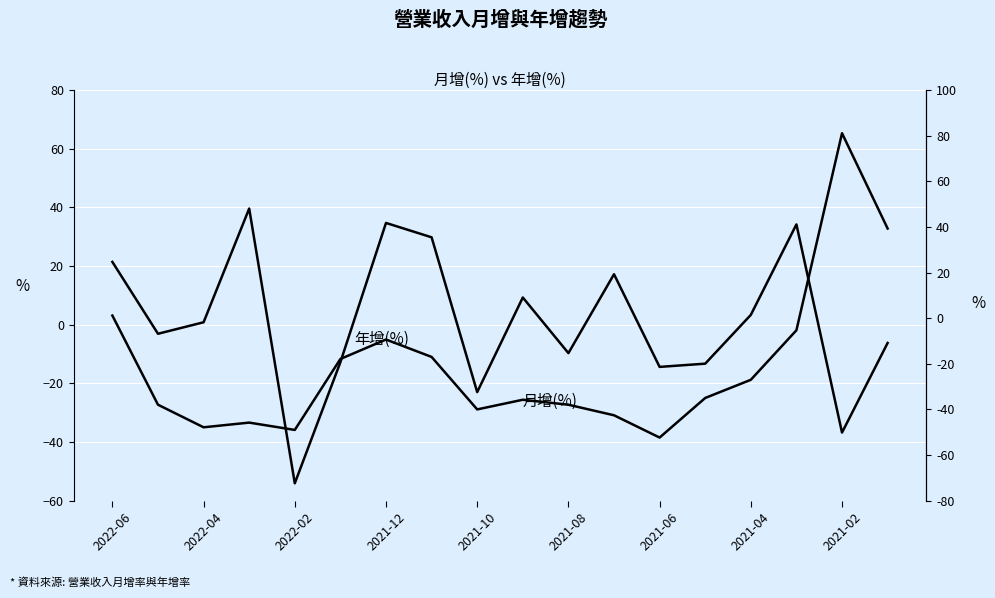

How many lines are shown in the chart?

2